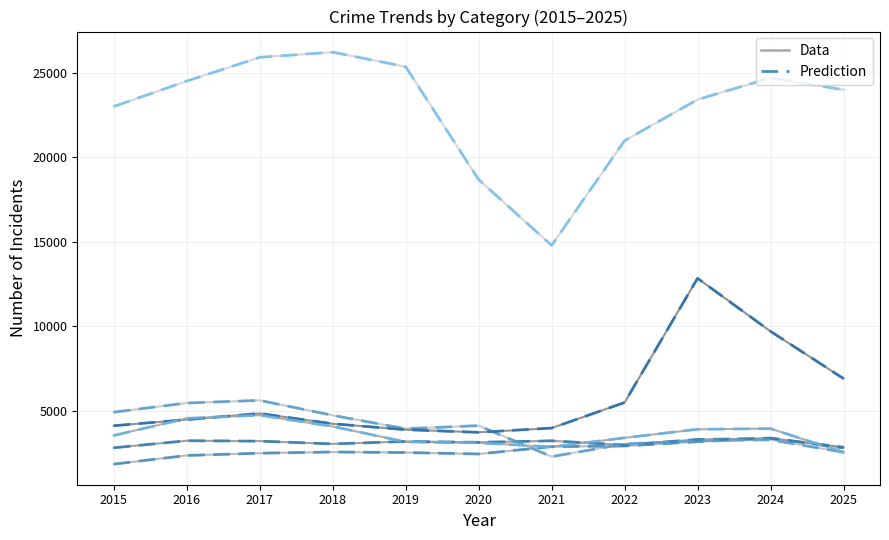

What is the value of the Aggravated Battery point at the 9th from the left?

3296